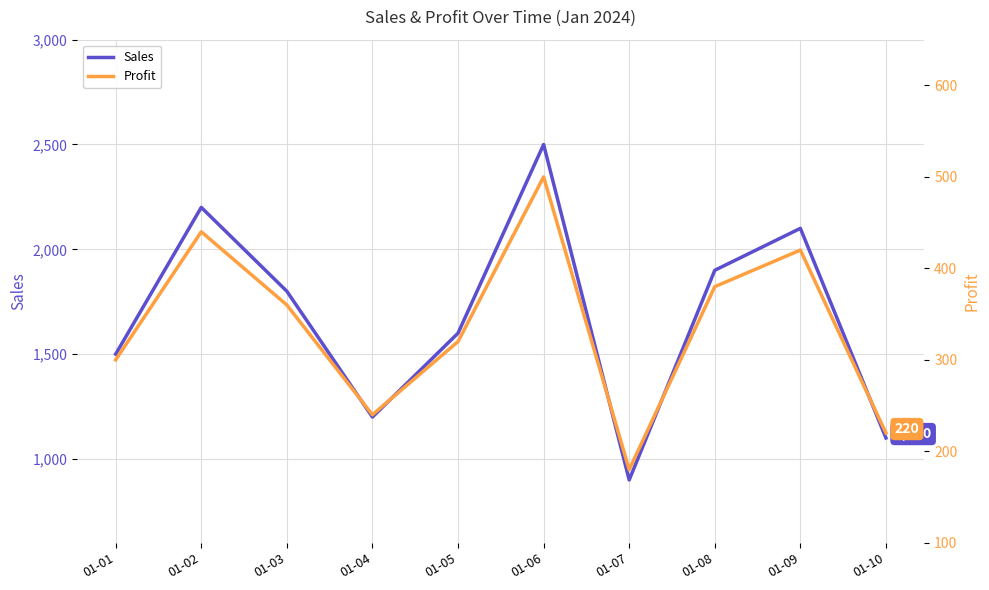

What is the difference between the Profit values at 01-03 and 01-07?

180